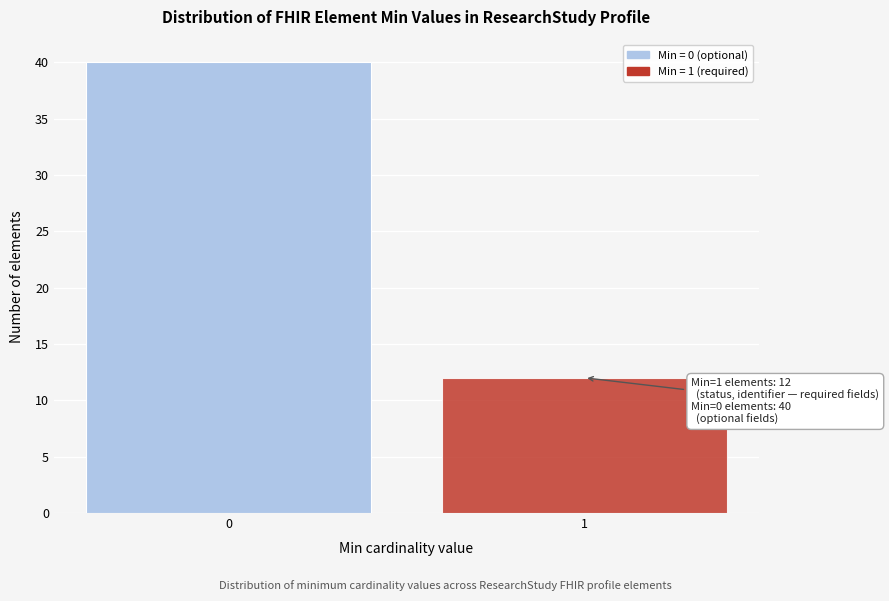

Reading left to right, extract all data points from this chart.

40	12